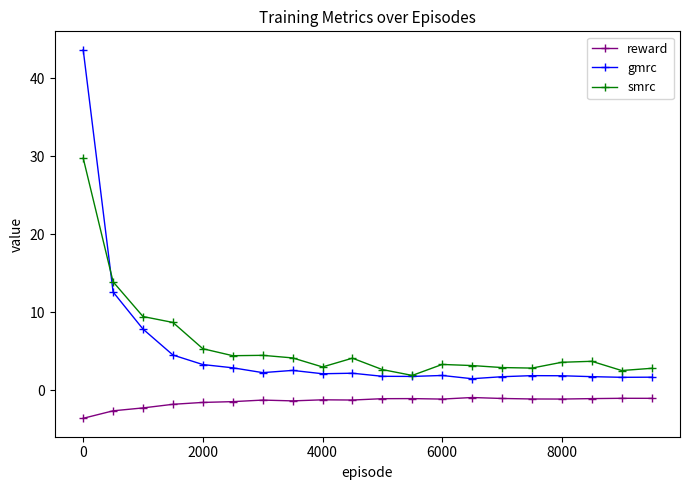

What is the value of the reward point at the 20th from the left?

-1.1